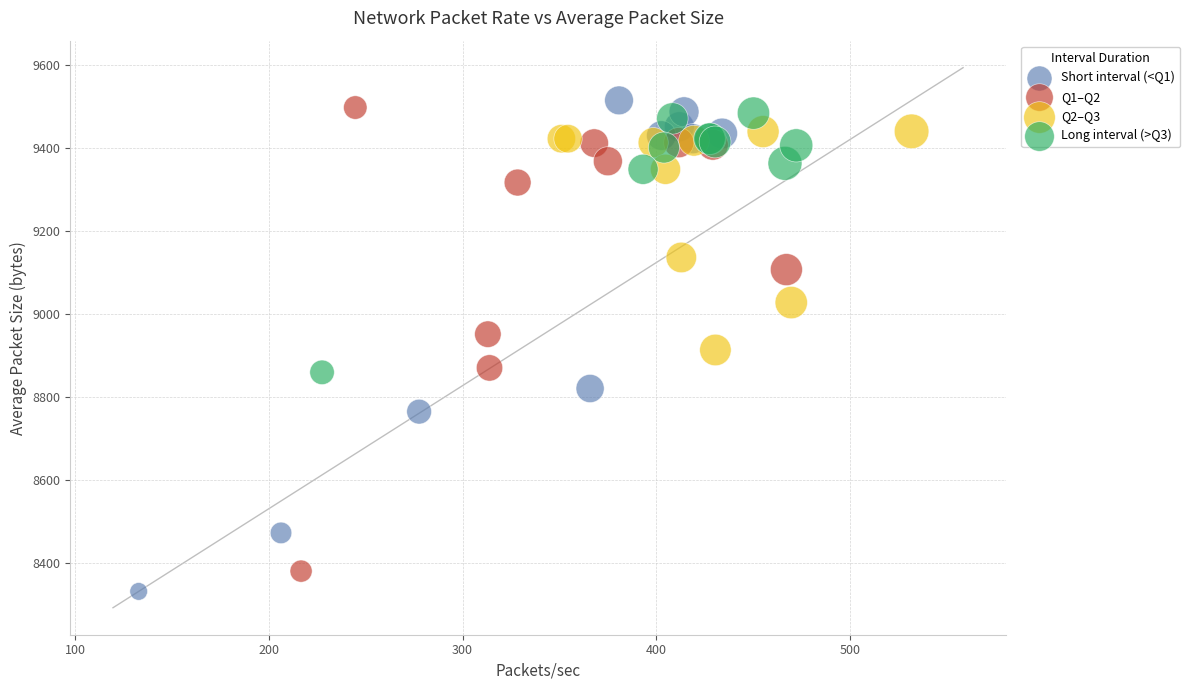

Which series contains the lowest Y value?

Short interval (<Q1)